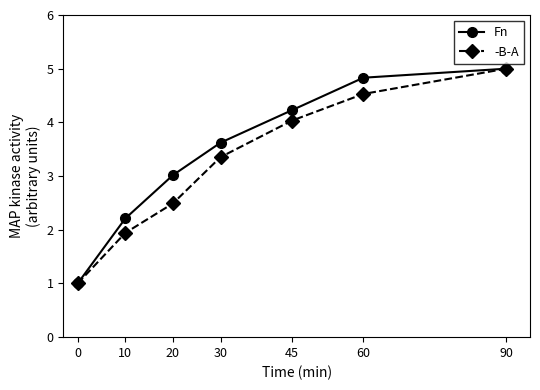

Reading left to right, list all the values displayed in this chart.

Fn: 1.0	2.2	3.0	3.6	4.2	4.8	5.0
-B-A: 1.0	1.9	2.5	3.4	4.0	4.5	5.0